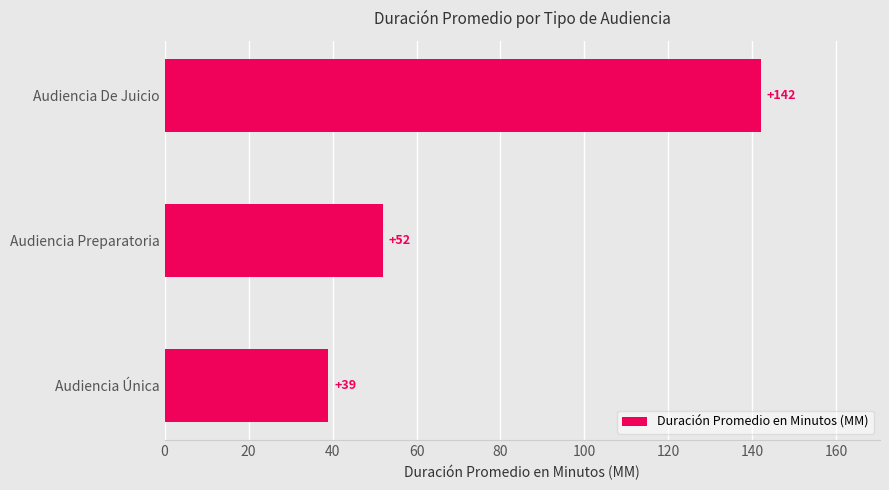

What is the sum of all values?

233